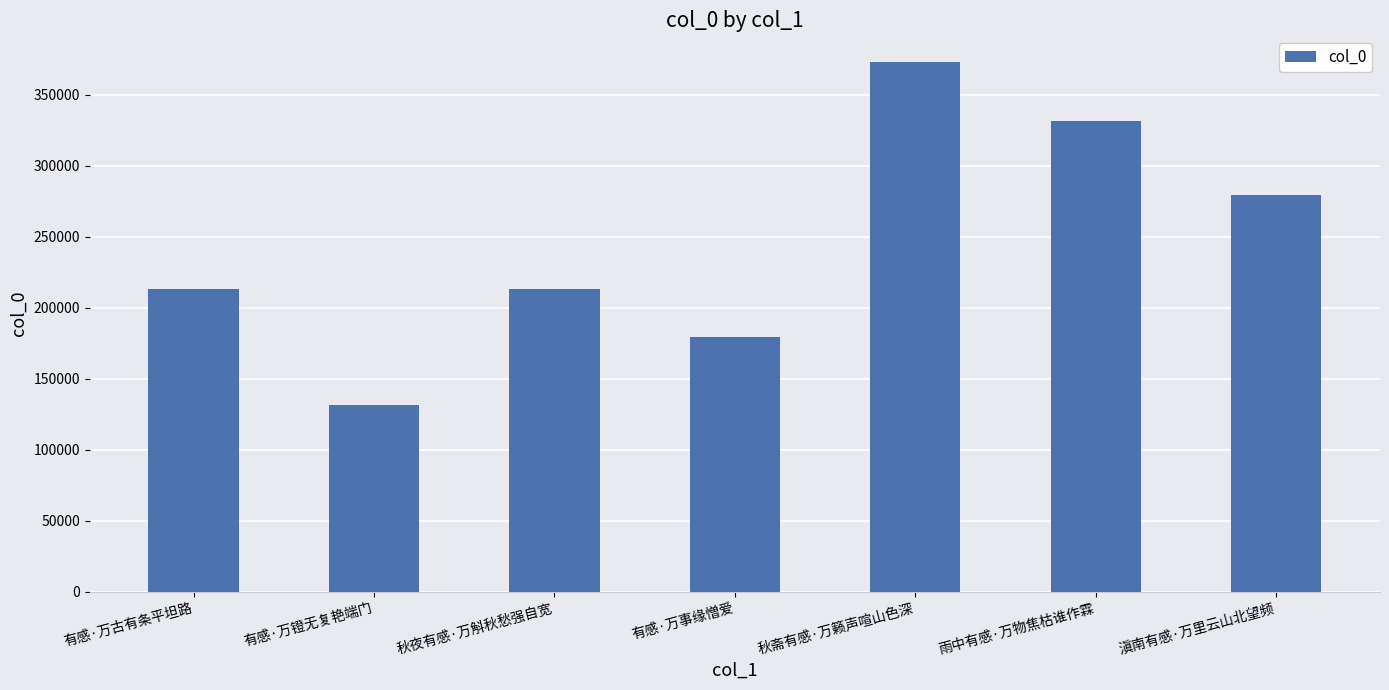

What is the change in value from 有感·万古有条平坦路 to 秋夜有感·万斛秋愁强自宽?

+30